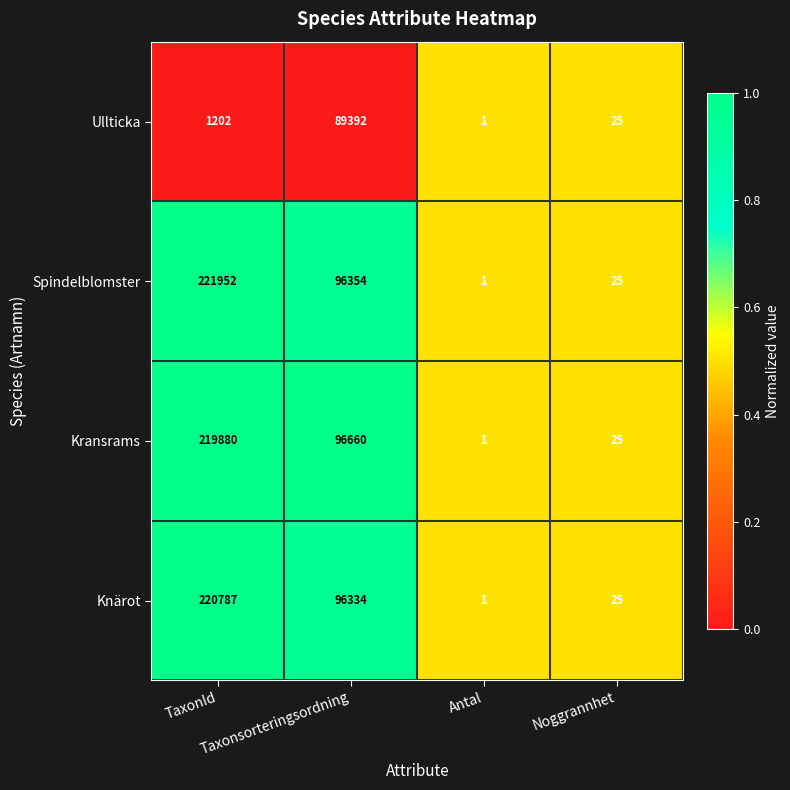

What is the highest value of the Ullticka series?

89392